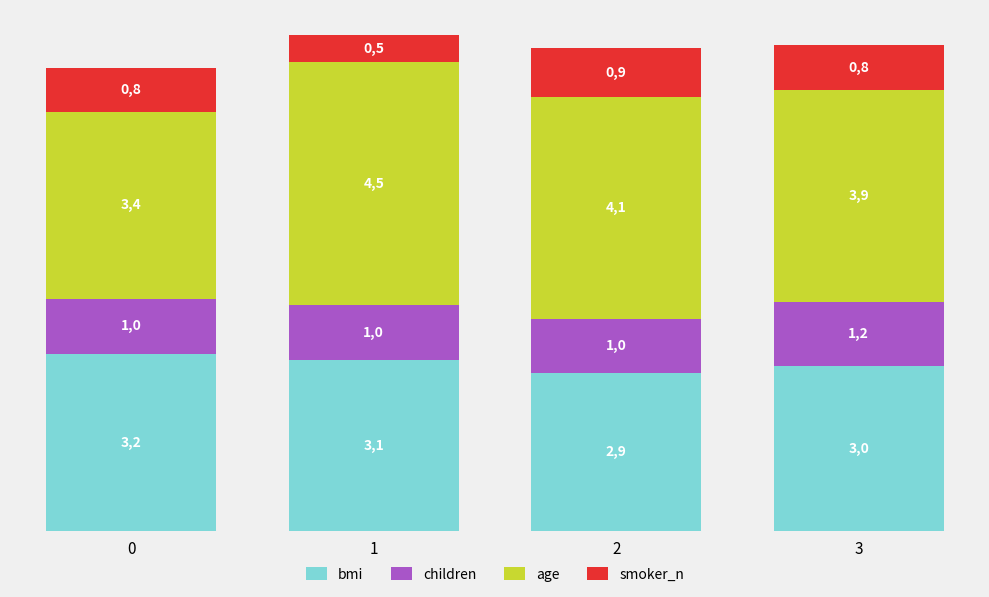

How many bars are there in total?

4